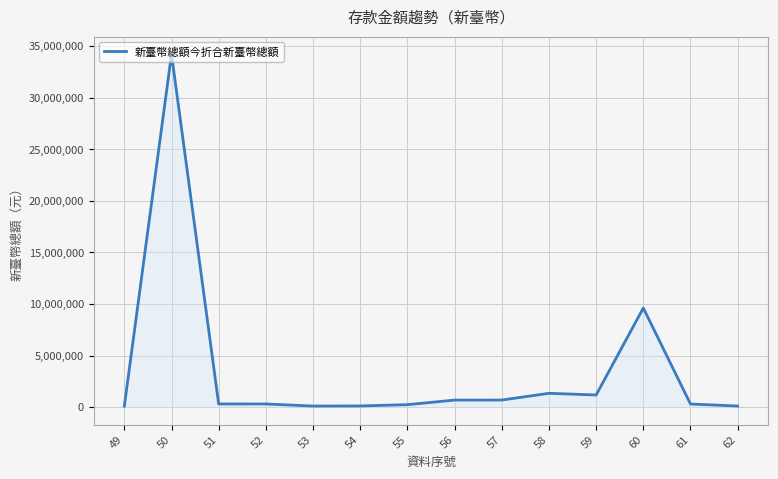

What is the greatest value displayed?

34213196